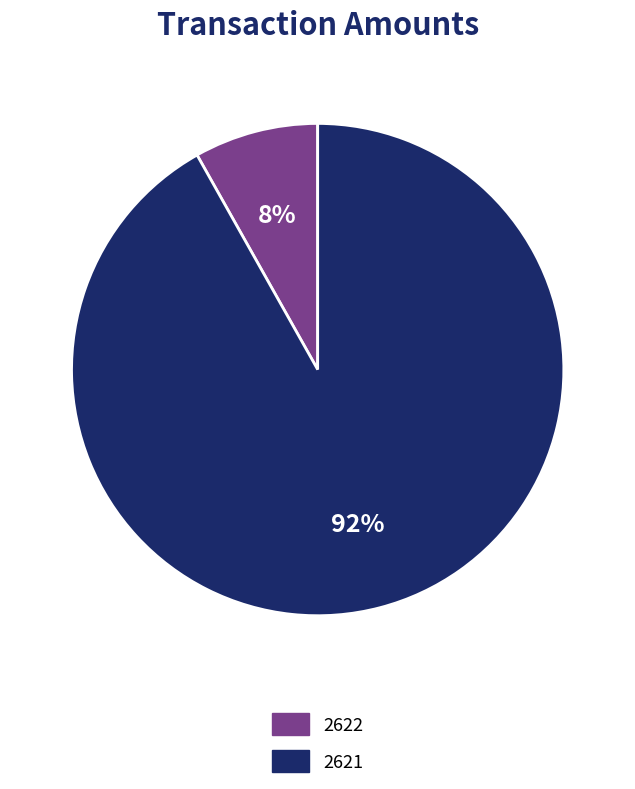

Which category accounts for the majority?

2621